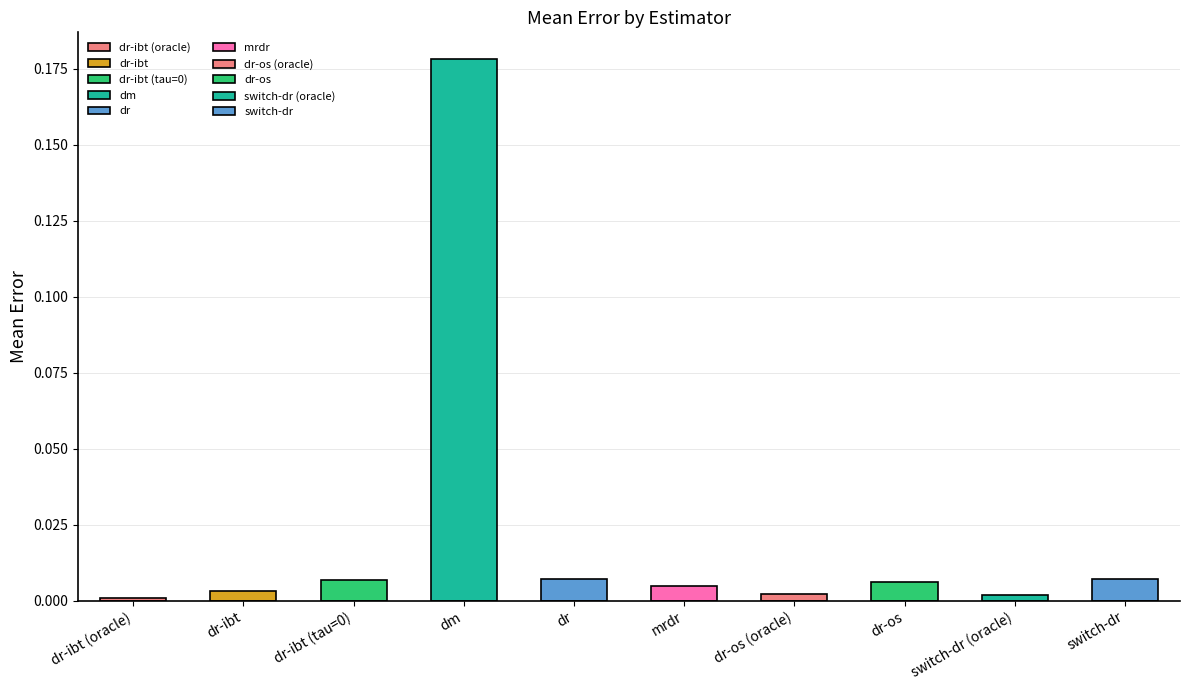

Rank the categories by value from highest to lowest.

dm, dr, switch-dr, dr-ibt (tau=0), dr-os, mrdr, dr-ibt, dr-os (oracle), switch-dr (oracle), dr-ibt (oracle)